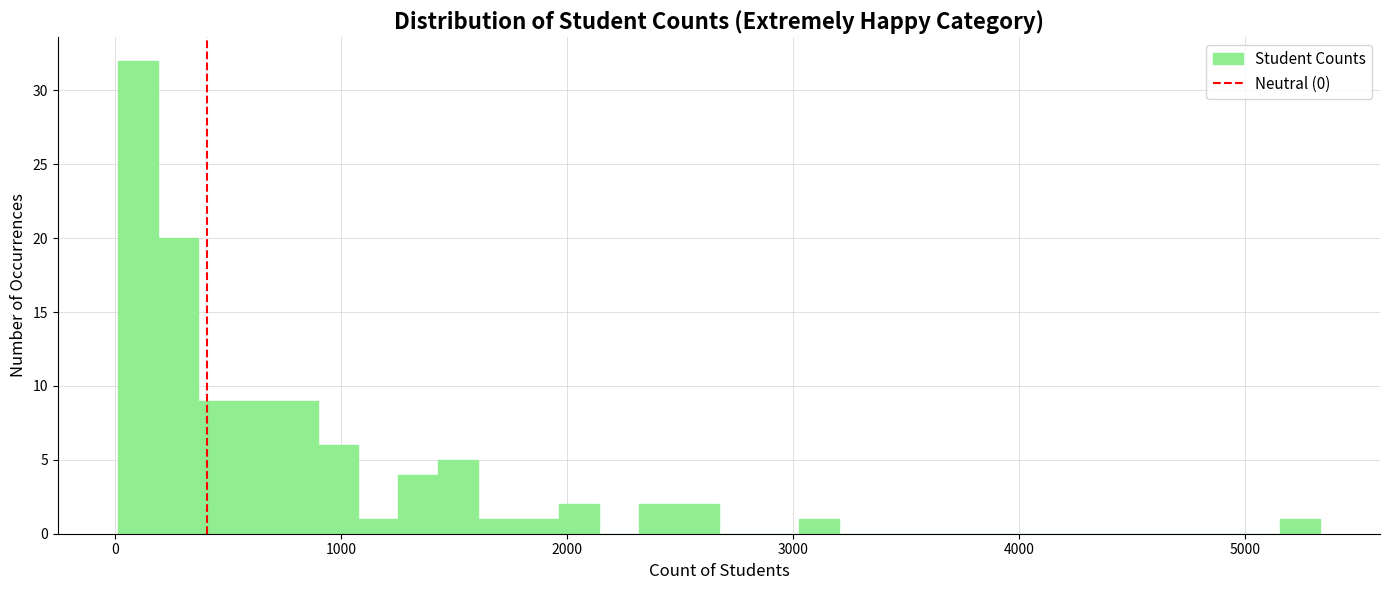

Around what value on the x-axis is the tallest bar? Give the approximate position of its centre, as read against the axis.

100